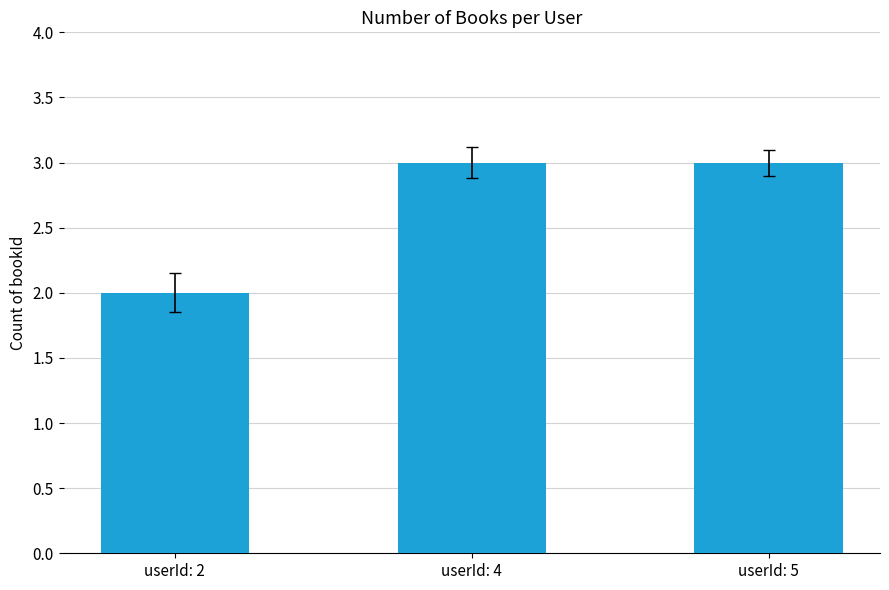

Count the number of data series in this chart.

1